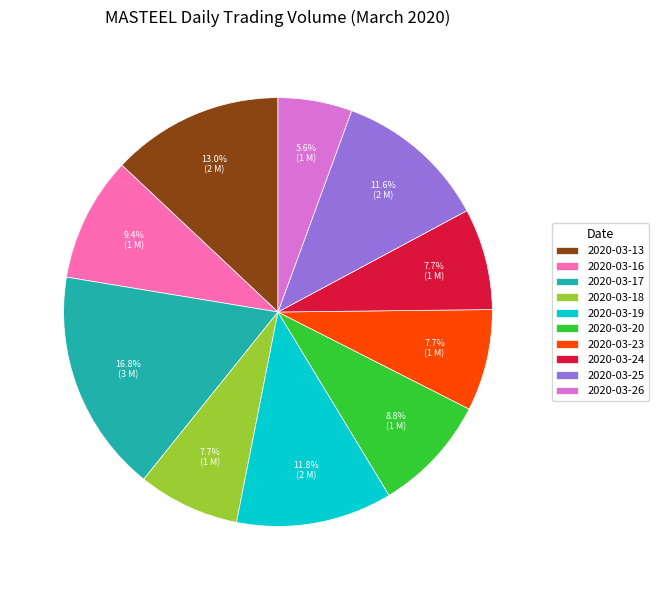

Approximately how many times larger is the value at 2020-03-24 compared to 2020-03-18?

1.0